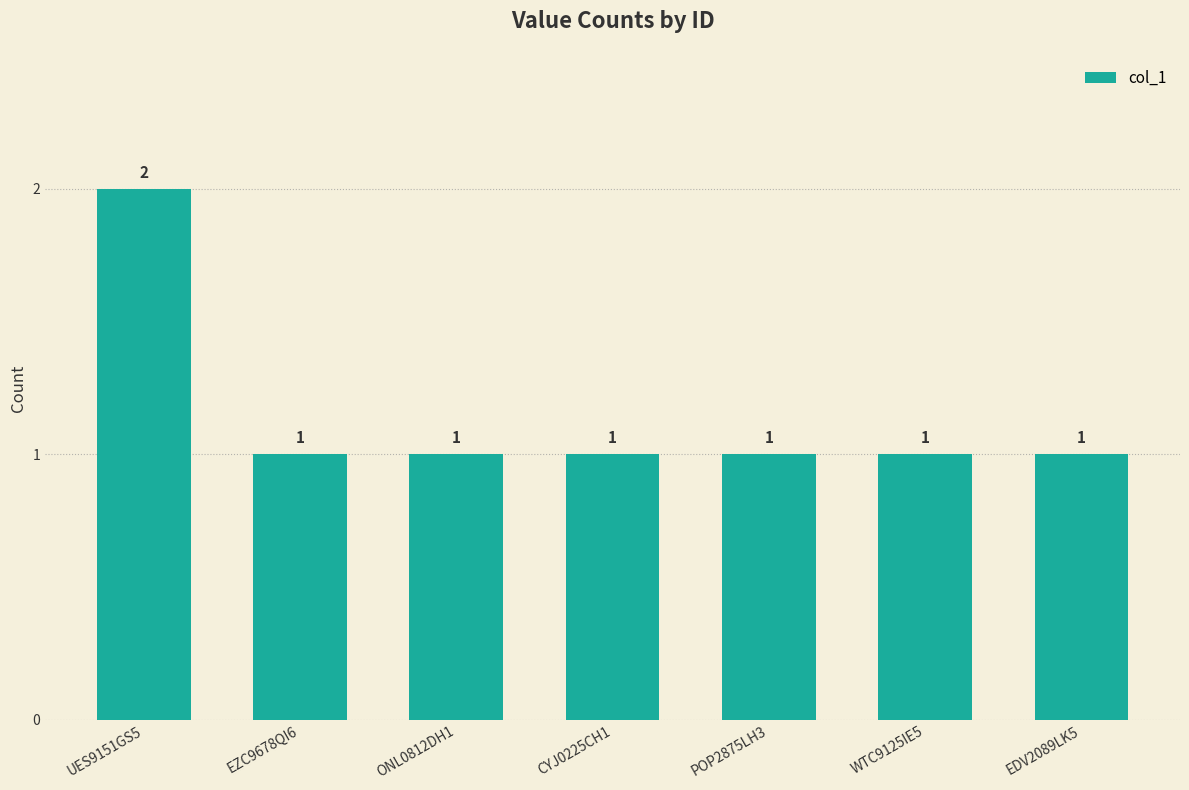

What is the average value?

1